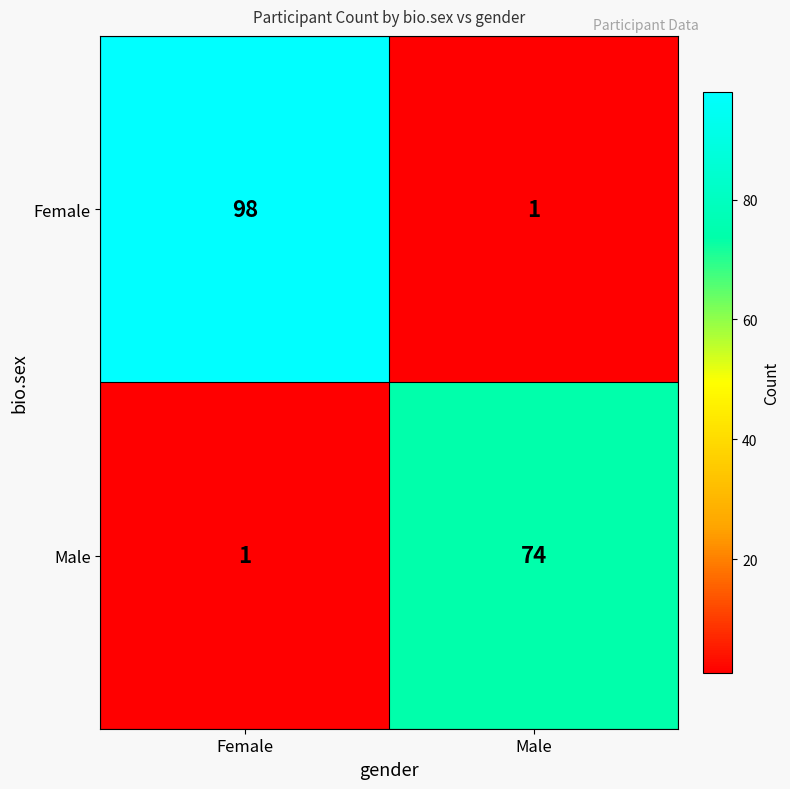

Which category has the highest value in the Male series?

Male